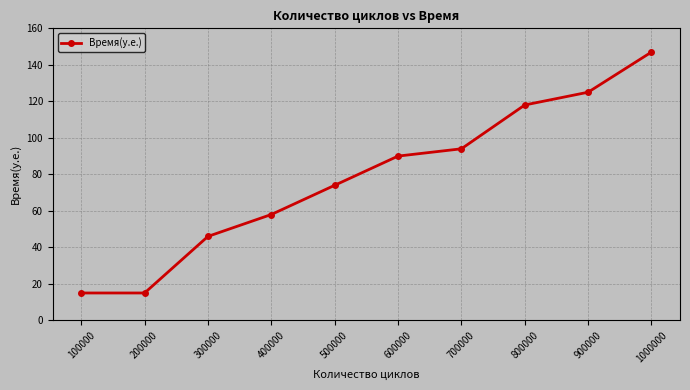

How many categories are shown in the chart?

10